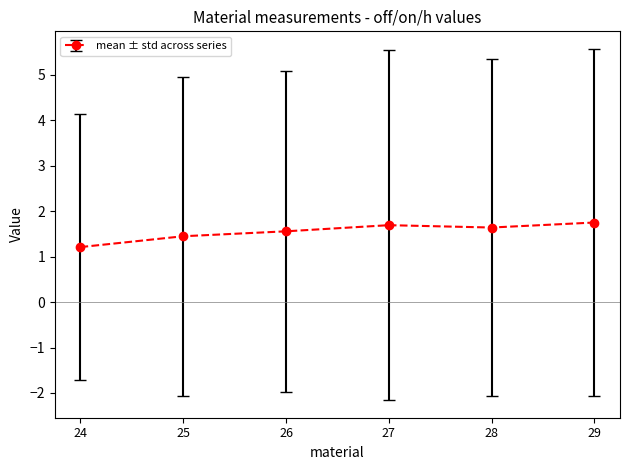

Between 27 and 24, which is larger?

27